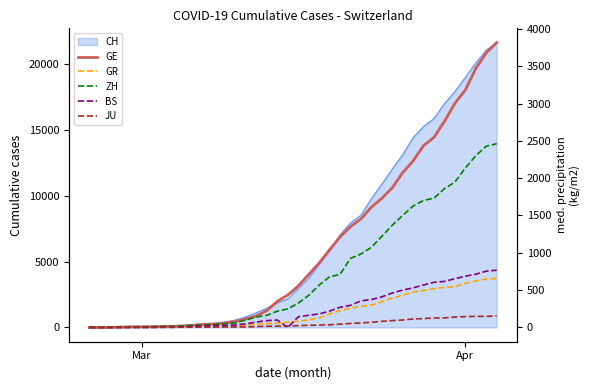

True or false: ZH has more than 0 points higher than both neighbors.

False